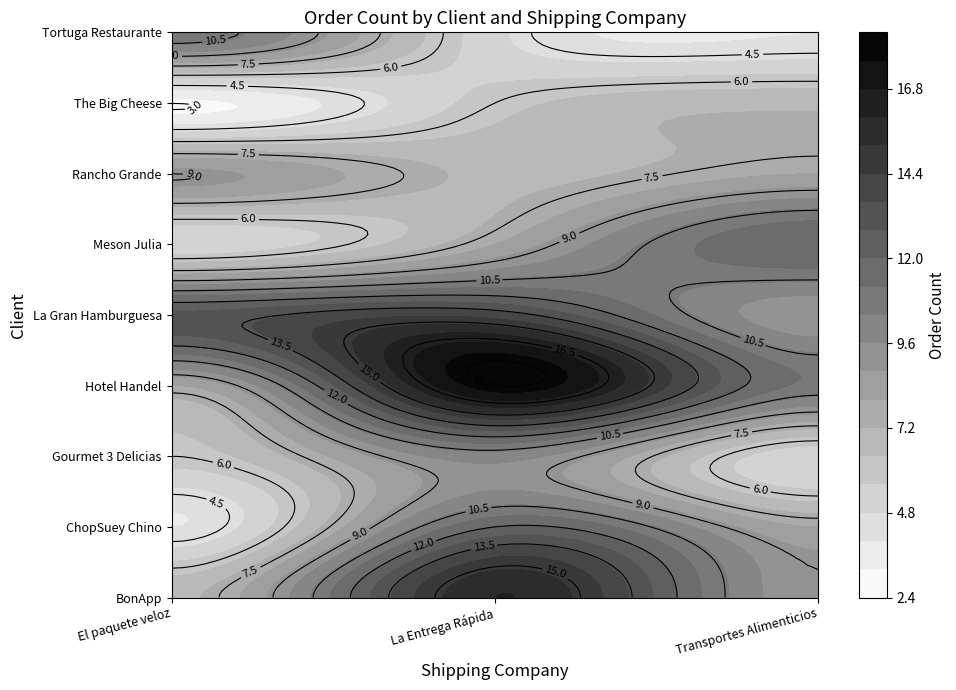

The The Big Cheese series shows 2 at La Entrega Rápida. True or false?

False